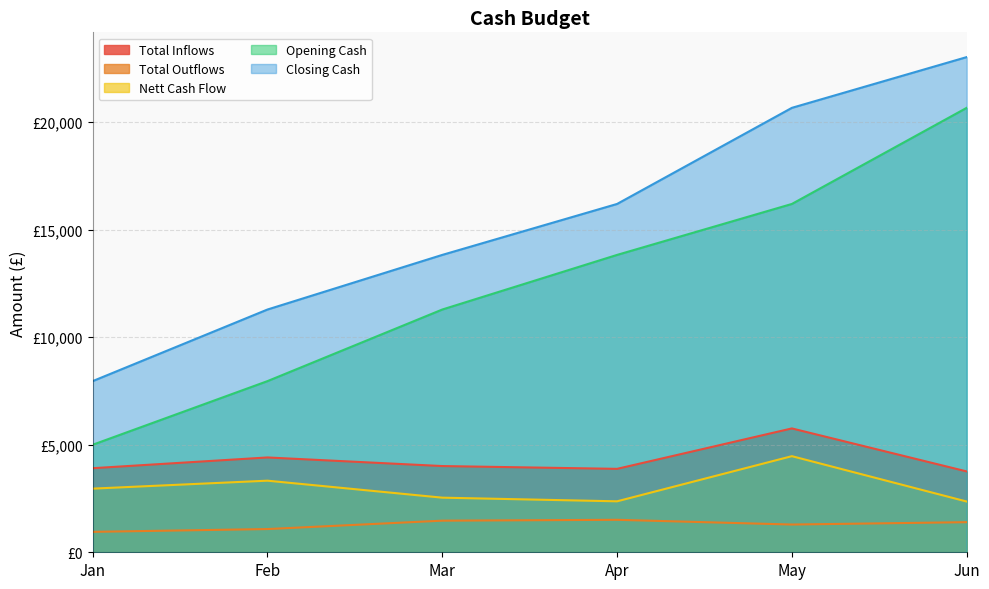

The value of Opening Cash at Mar is 6347. True or false?

False